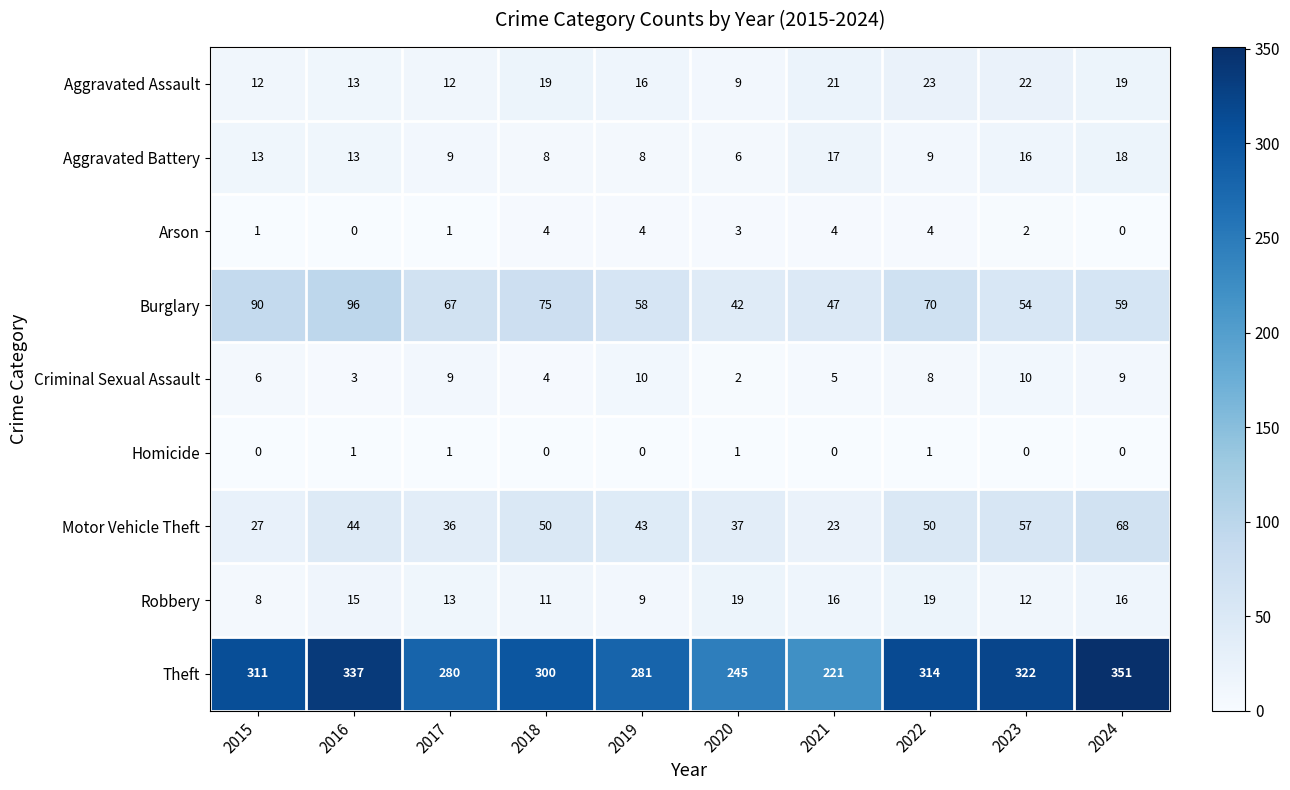

What is the total value across all series at 2021?

354